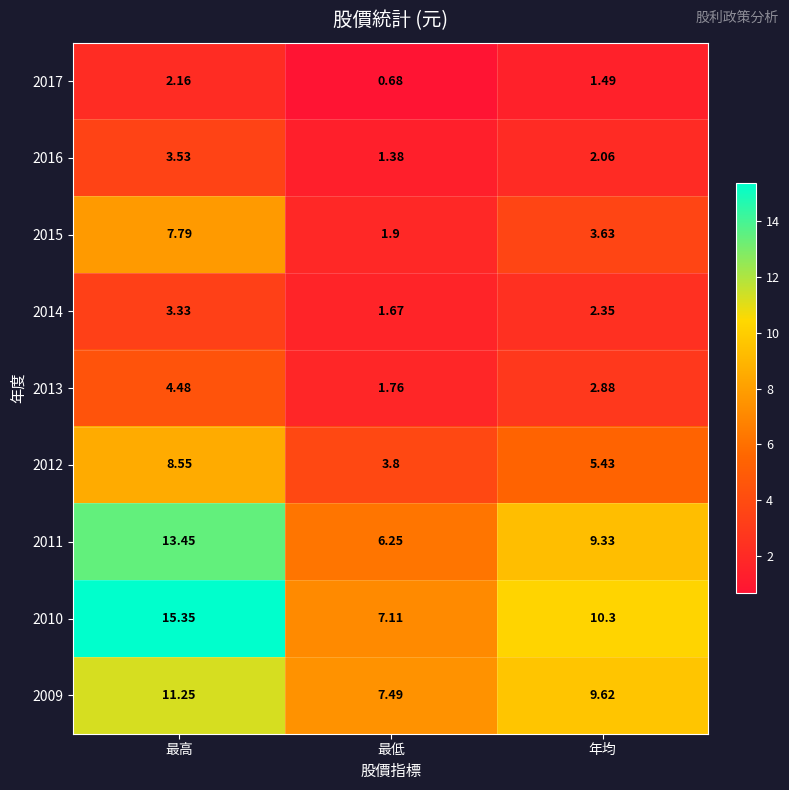

Where is 2014 nearest to the value 2?

最低